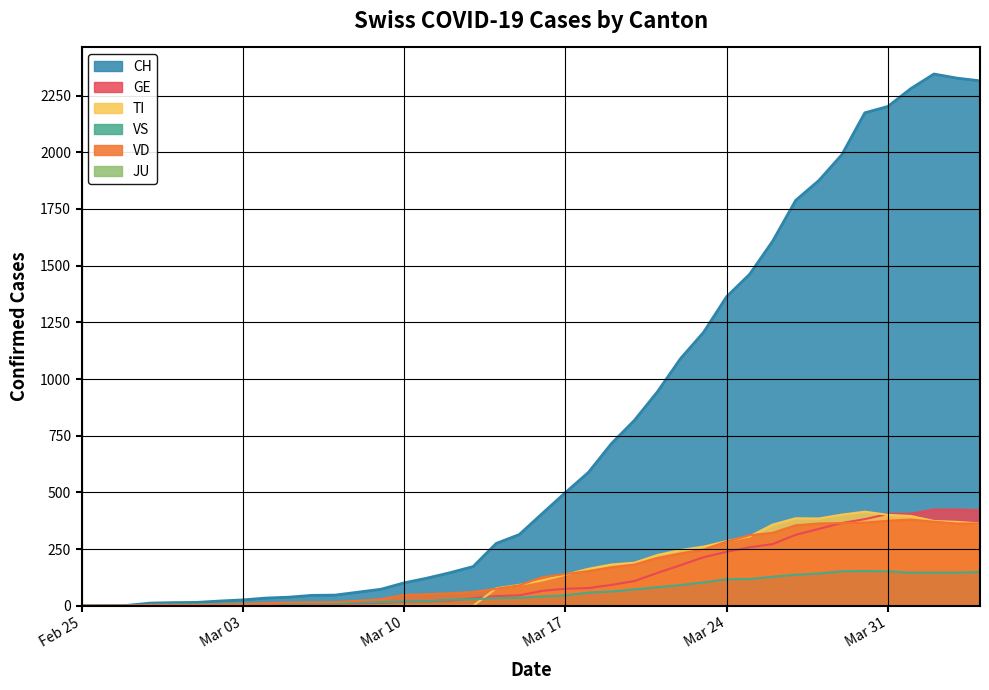

Where is VS nearest to the value 76?

2020-03-20